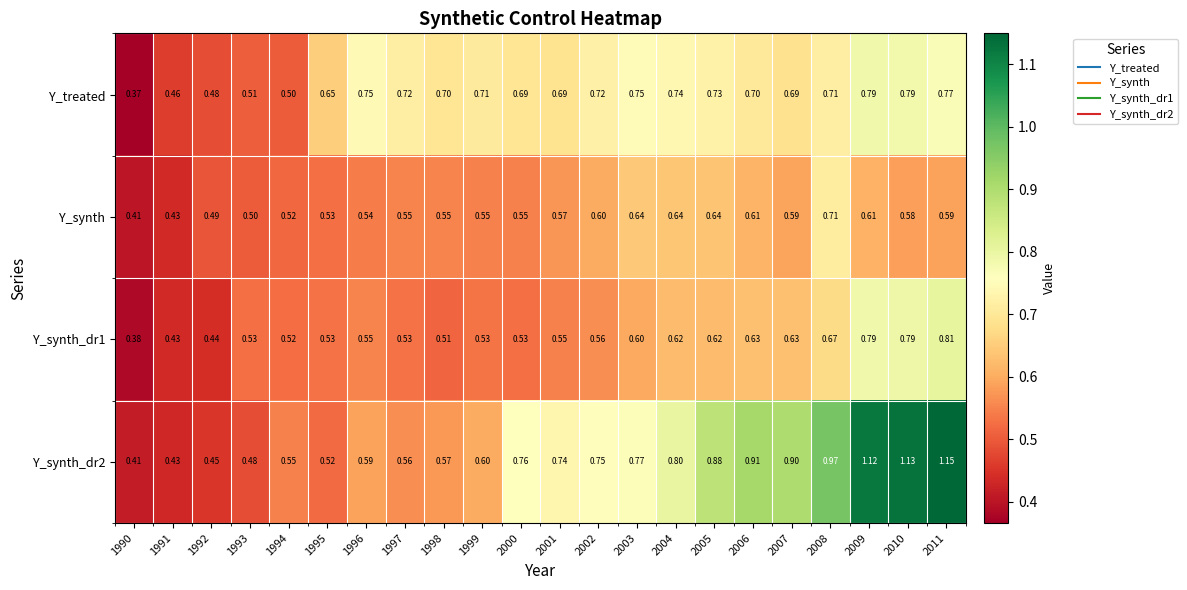

At how many categories does at least one series exceed 0?

22